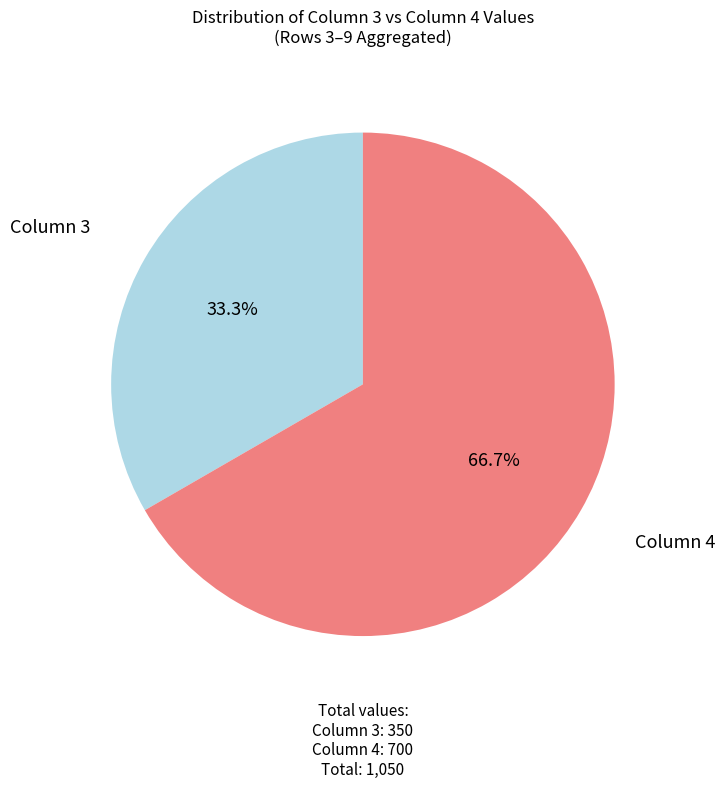

Does any single category account for the majority?

Yes